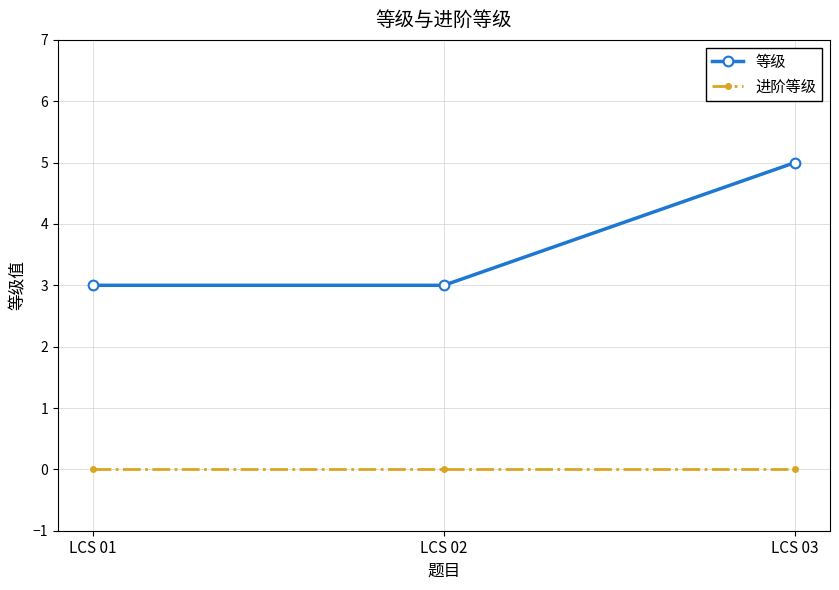

What is the value of the 等级 point at the 1st from the left?

3